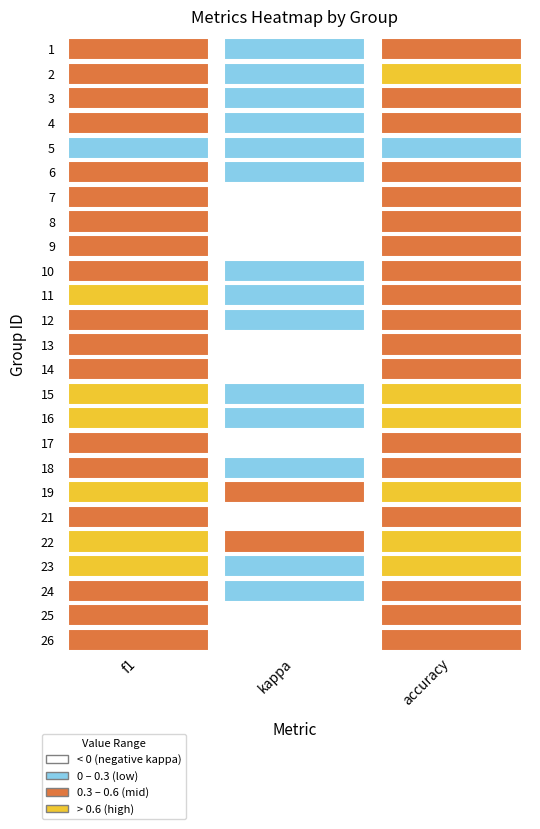

What is the sum of all 17 values?

0.7